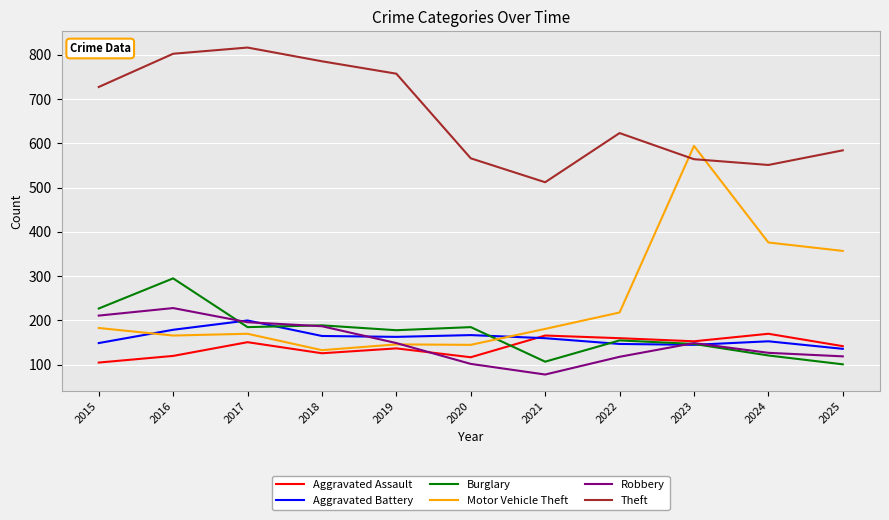

Between which two adjacent categories do Burglary and Aggravated Battery first intersect?

2016 and 2017